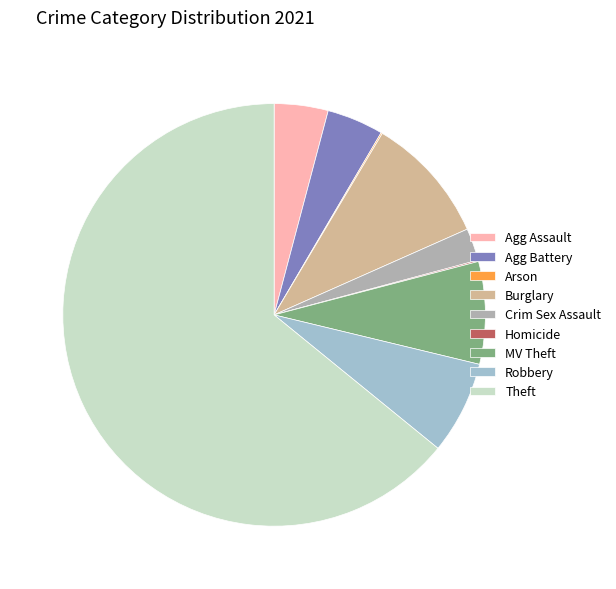

Which slice is the largest?

Theft